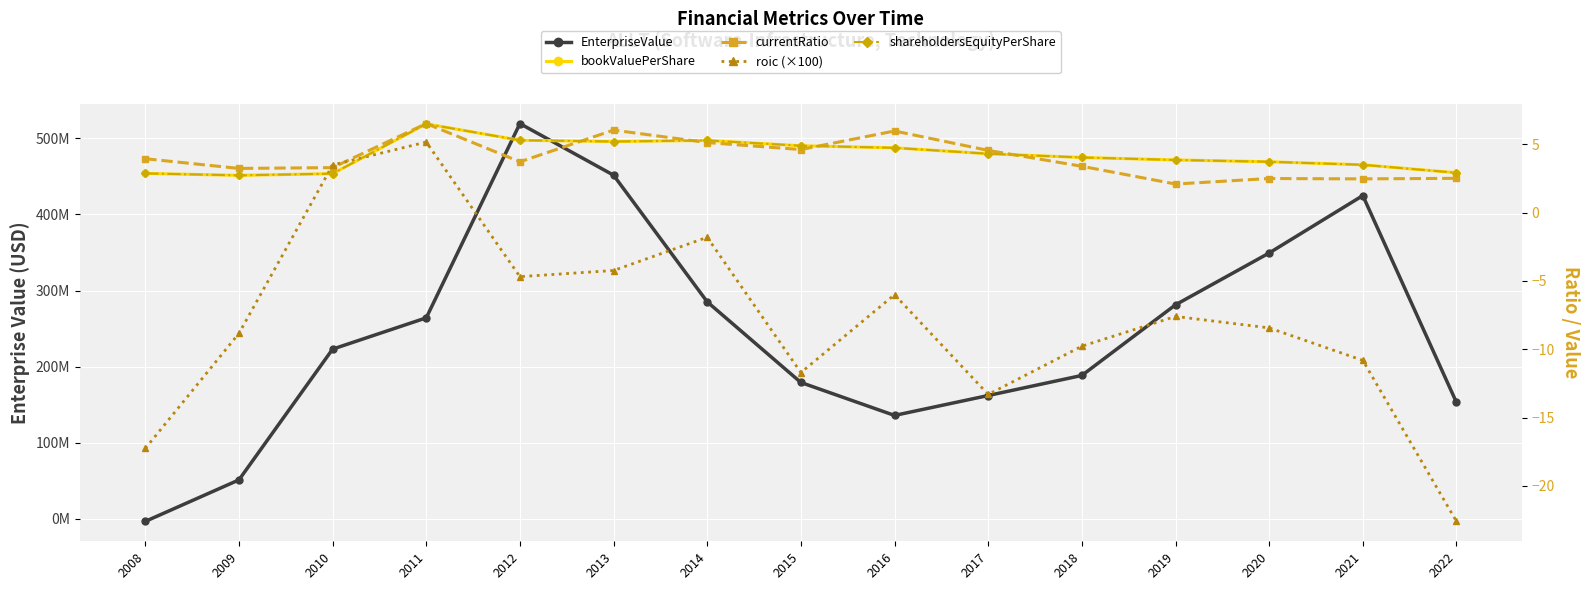

What value does the EnterpriseValue series have at 2015?

179033916.9